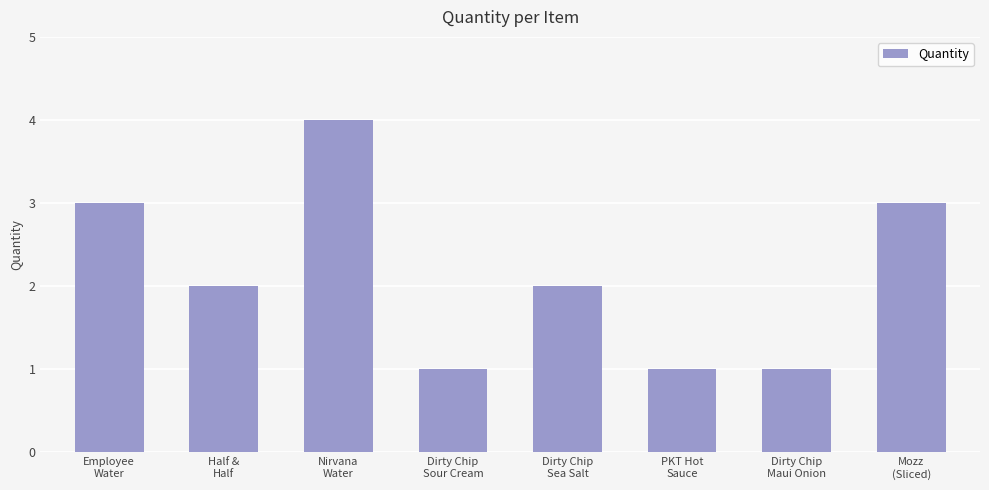

How many bars are there in total?

8